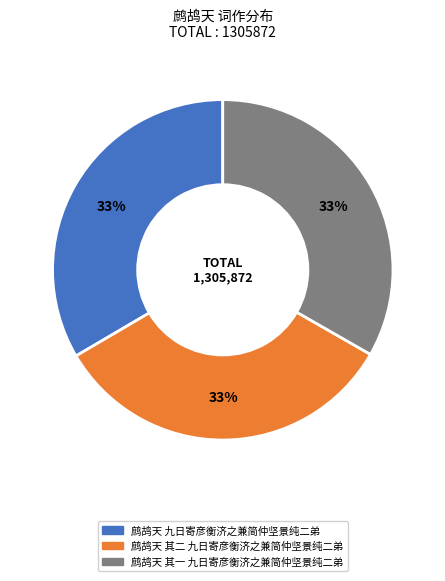

Count the number of slices in the pie.

3